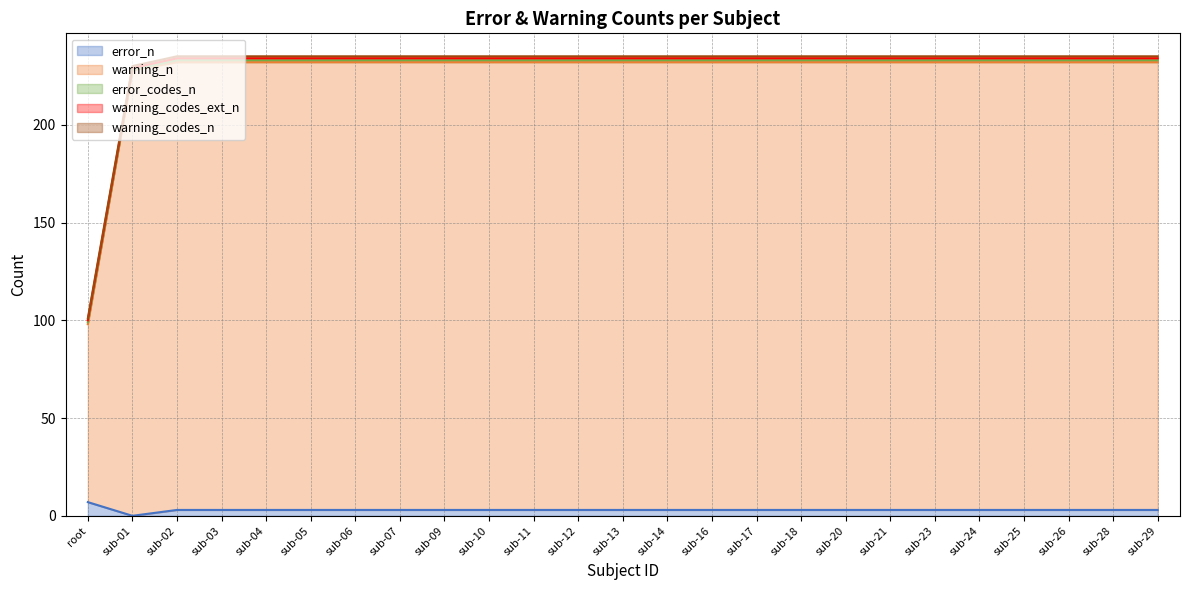

True or false: warning_codes_n and error_codes_n intersect in this chart.

False